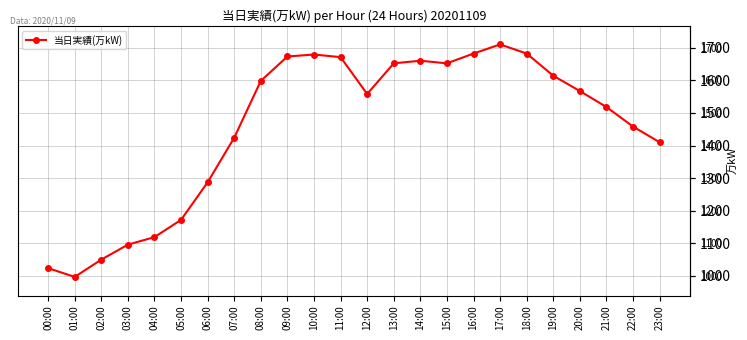

What is the change in value from 00:00 to 19:00?

+590